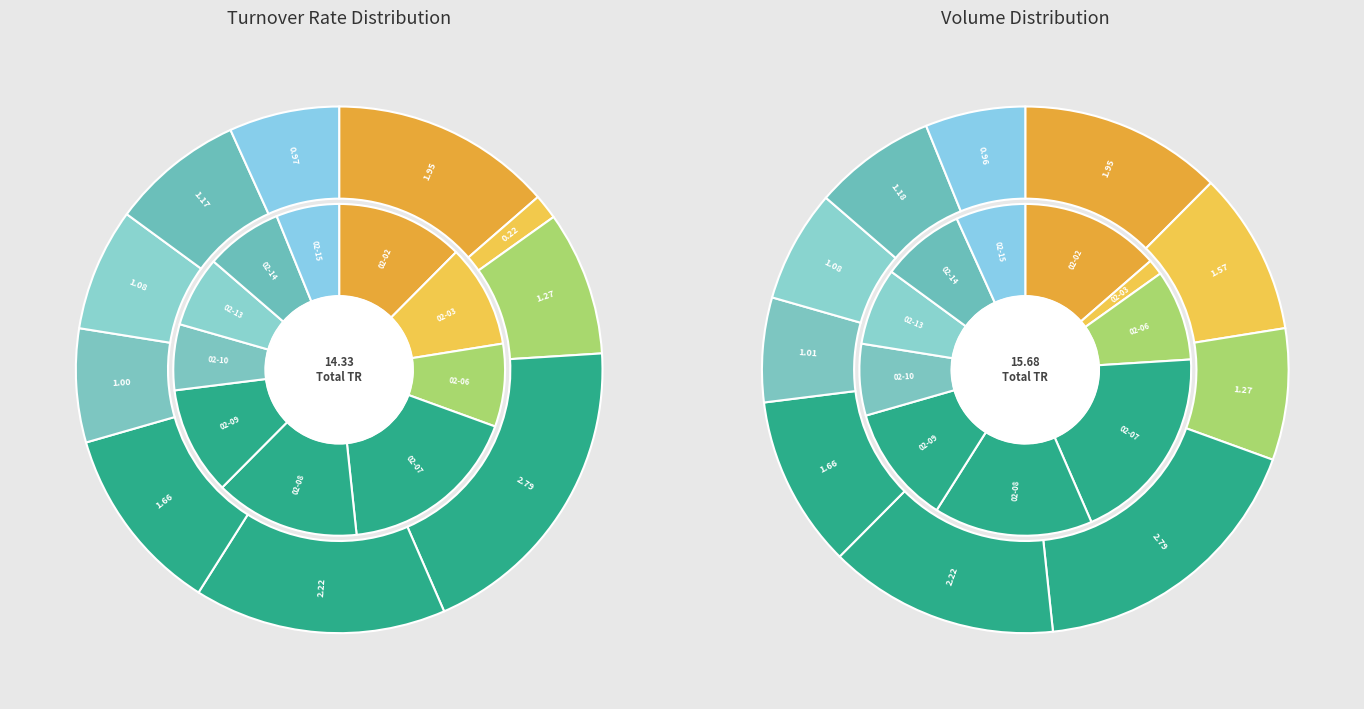

Which category has the smallest portion of the pie?

2023-02-03